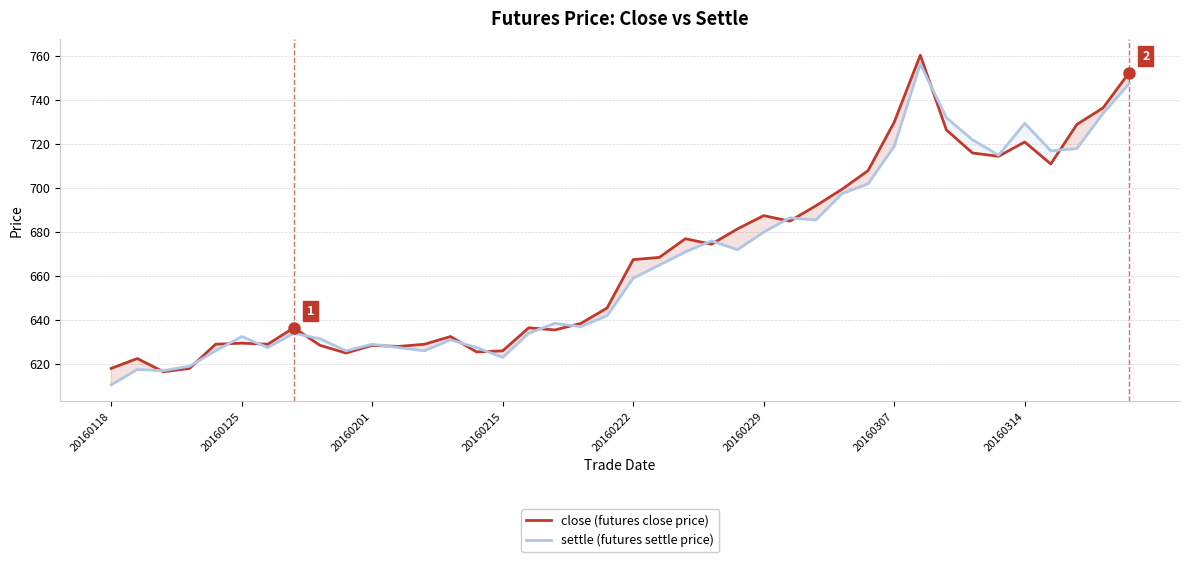

Which series changed the most between 13 and 34?

settle (futures settle price)